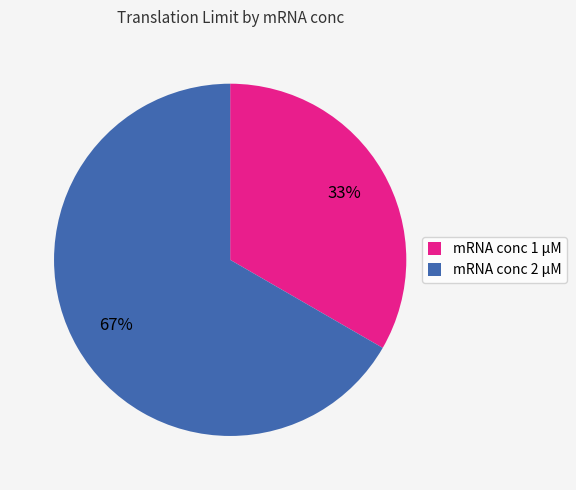

To the nearest percent, what percentage of the pie is mRNA conc 1 µM?

33%